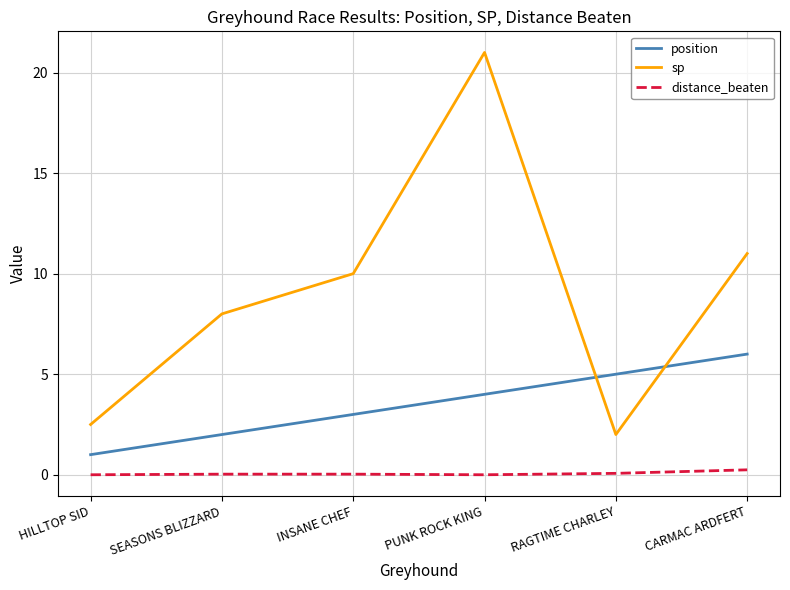

At RAGTIME CHARLEY, list the series in order from smallest to largest.

distance_beaten, sp, position